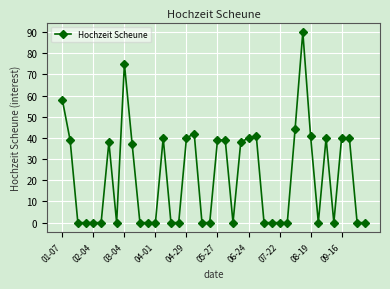

How many distinct data groups are displayed?

1